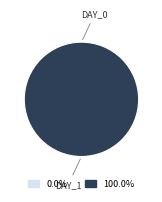

How many slices are in this pie chart?

2